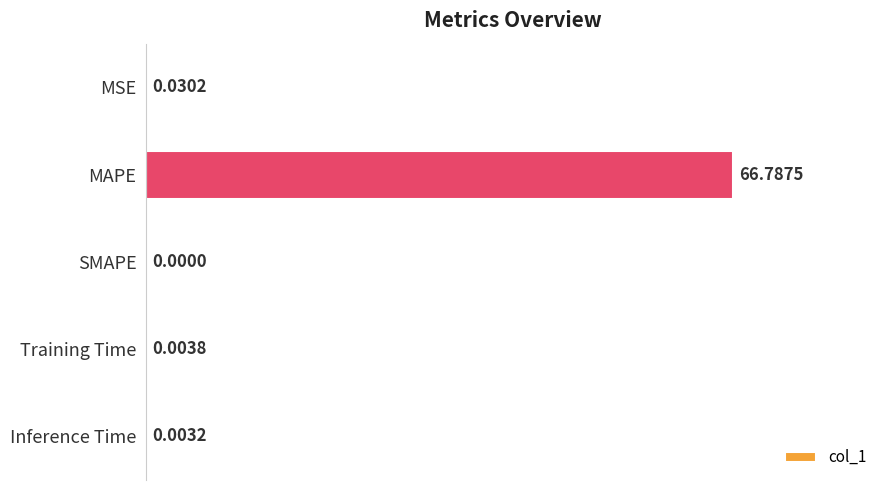

What is the greatest value displayed?

66.8